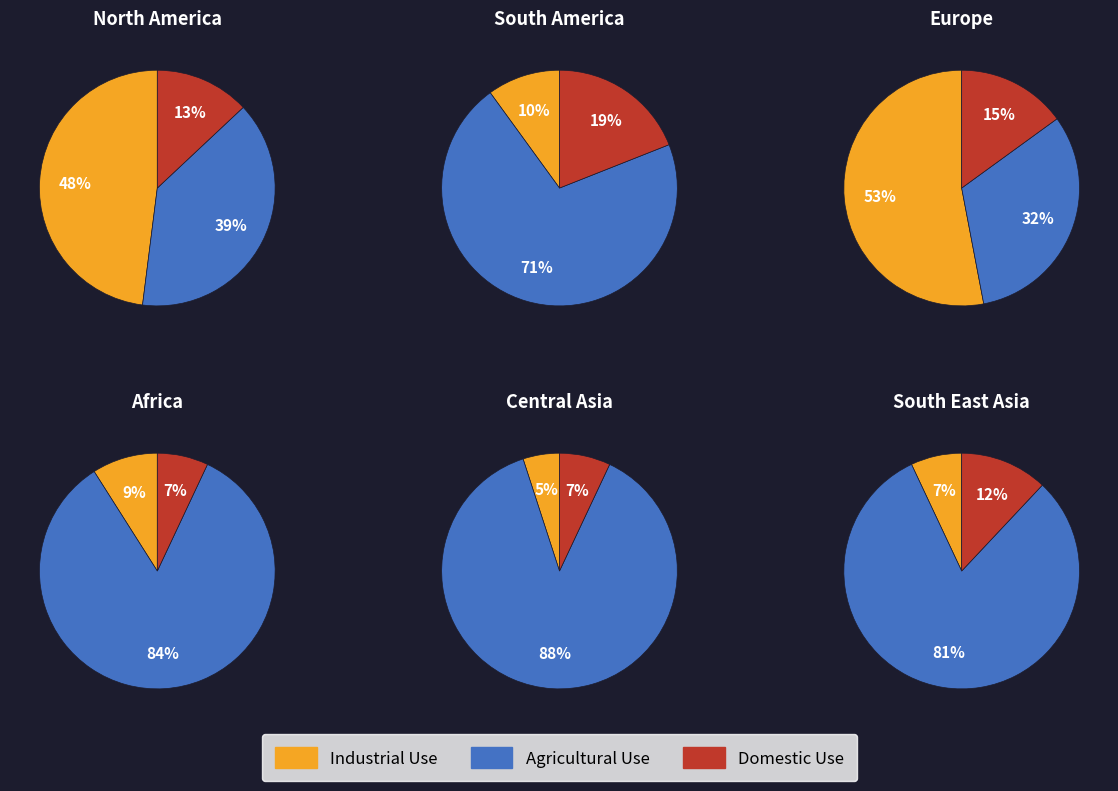

At 5, list the series in order from smallest to largest.

Industrial Use, Domestic Use, Agricultural Use